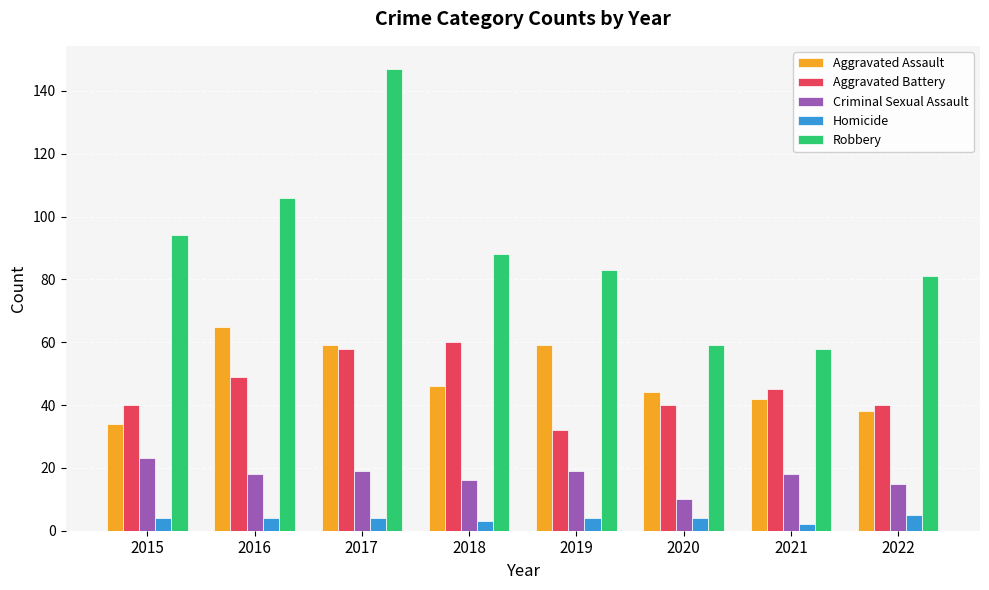

How many bars are there in total?

40